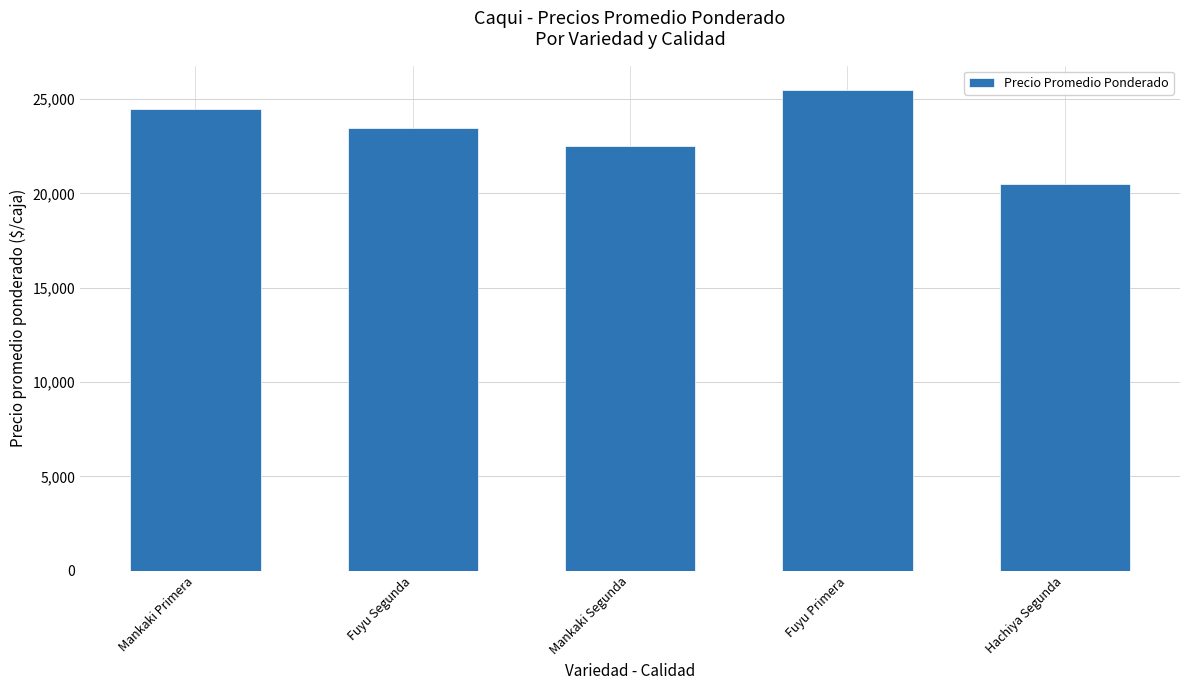

How many bars are there in total?

5